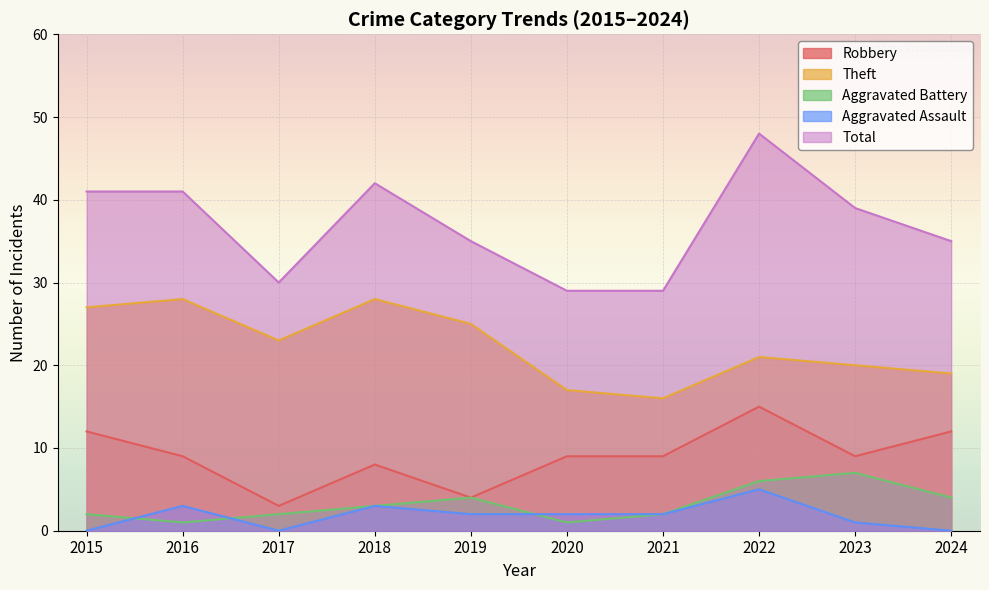

Where is Robbery nearest to the value 9?

2016